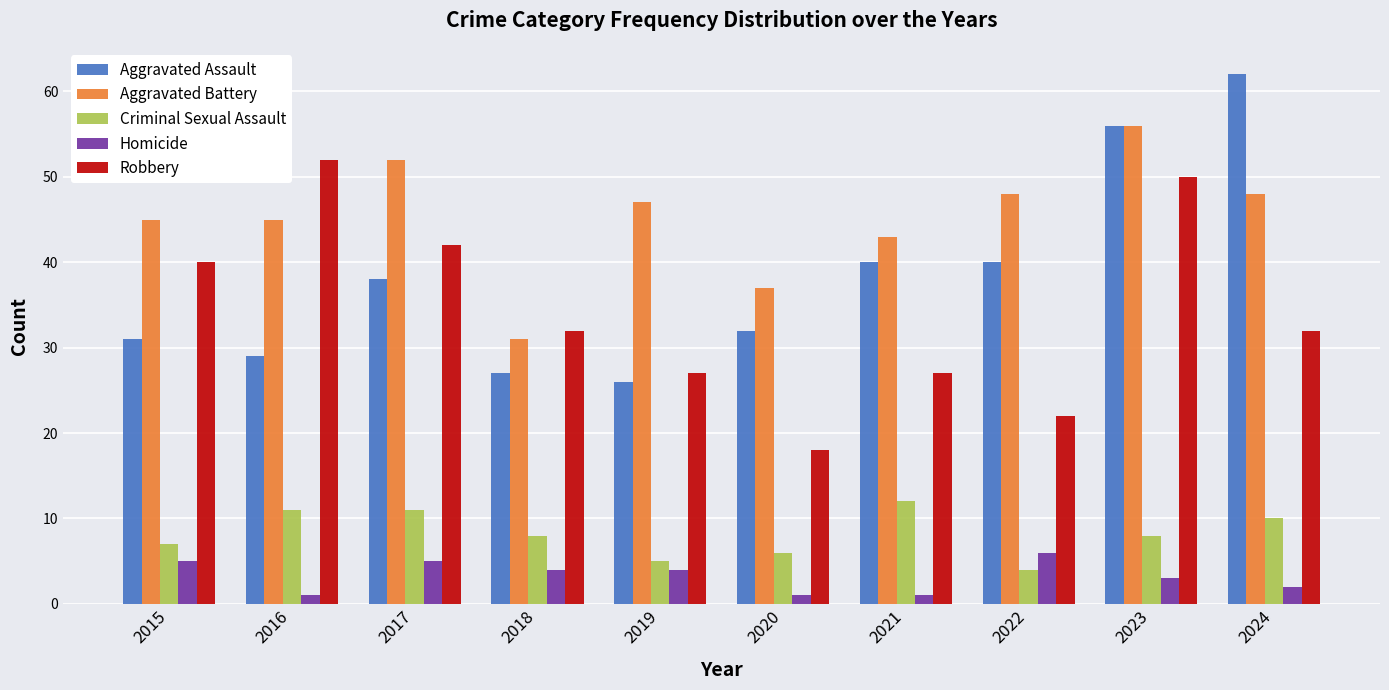

Reading left to right, list all the values displayed in this chart.

Aggravated Assault: 31	29	38	27	26	32	40	40	56	62
Aggravated Battery: 45	45	52	31	47	37	43	48	56	48
Criminal Sexual Assault: 7	11	11	8	5	6	12	4	8	10
Homicide: 5	1	5	4	4	1	1	6	3	2
Robbery: 40	52	42	32	27	18	27	22	50	32